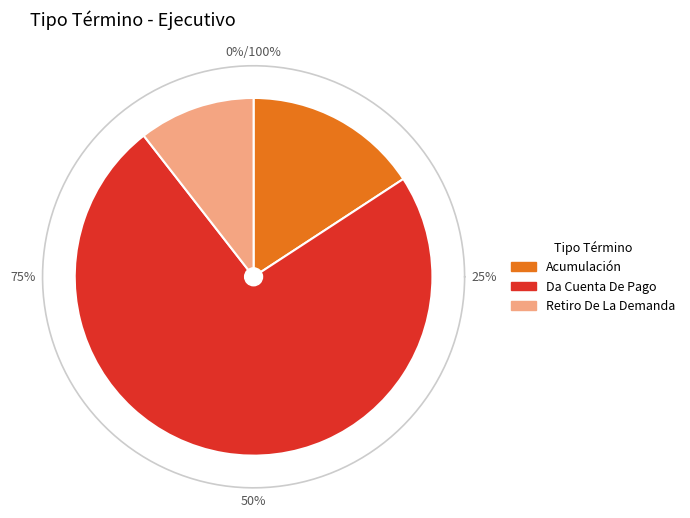

What is the total percentage of Acumulación and Retiro De La Demanda?

26.3%